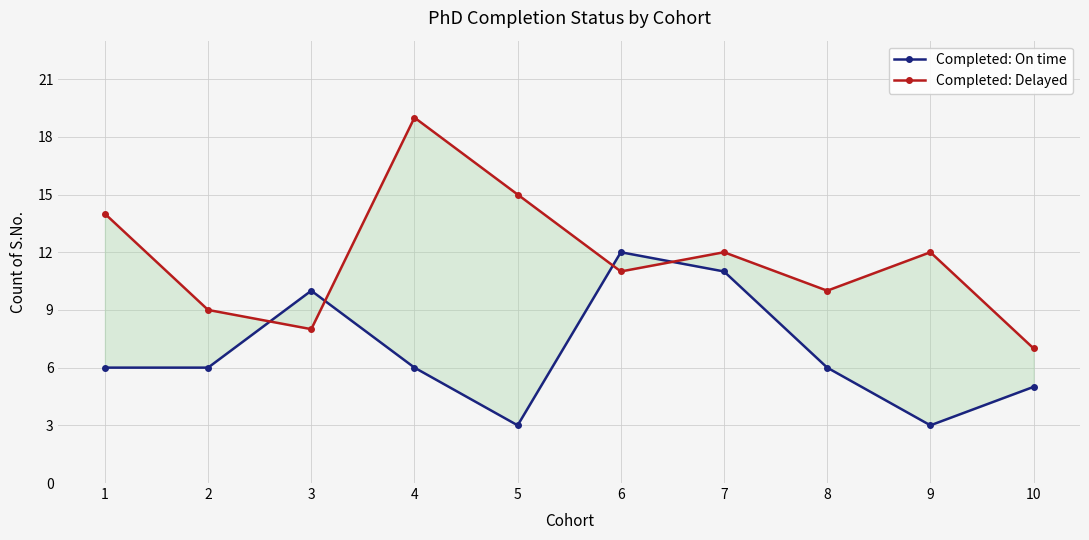

Rank the series by their maximum value, from highest to lowest.

Completed: Delayed, Completed: On time